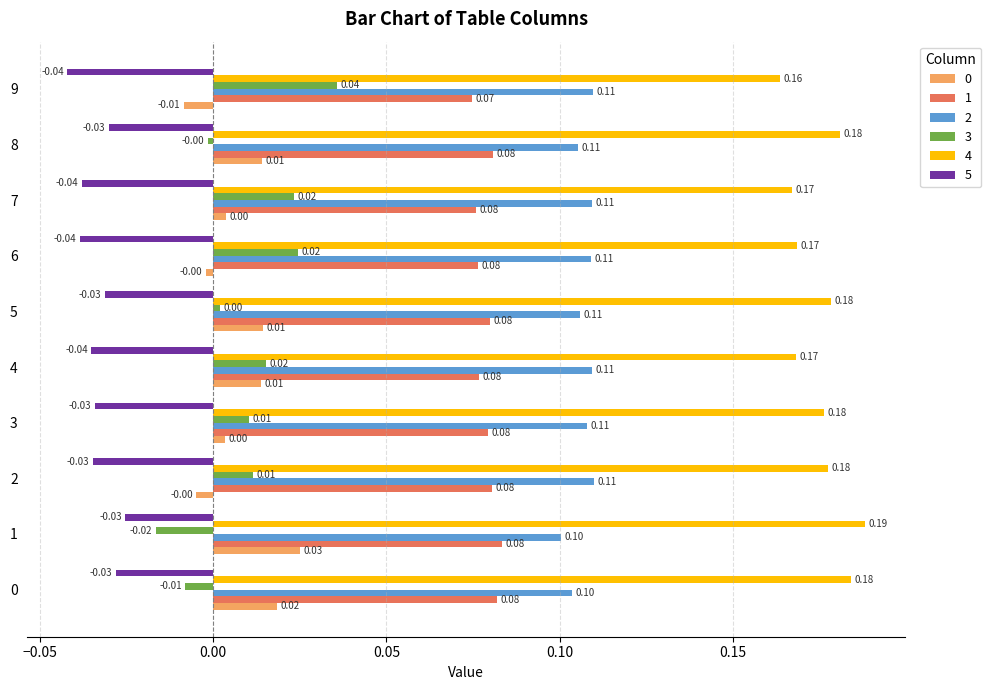

The value of 1 at 2 is 0.1. True or false?

True